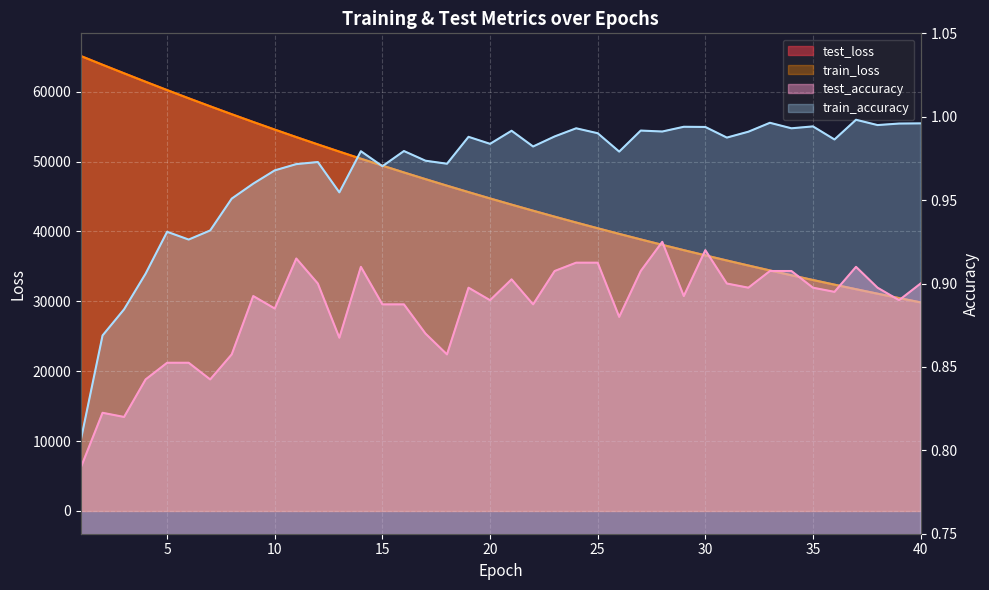

True or false: test_loss has a value of 27666.4 at 22.

False